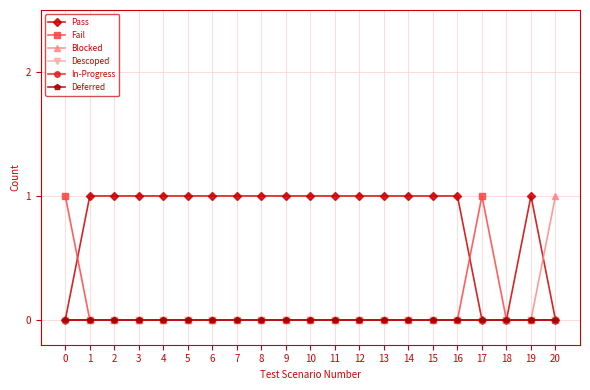

Does the chart have visible grid lines?

Yes